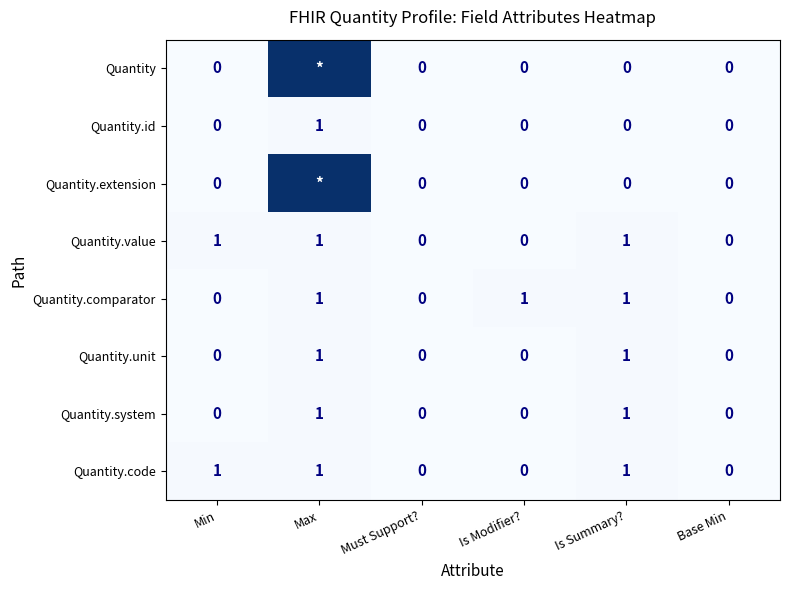

What is the sum of all Quantity.value values?

3